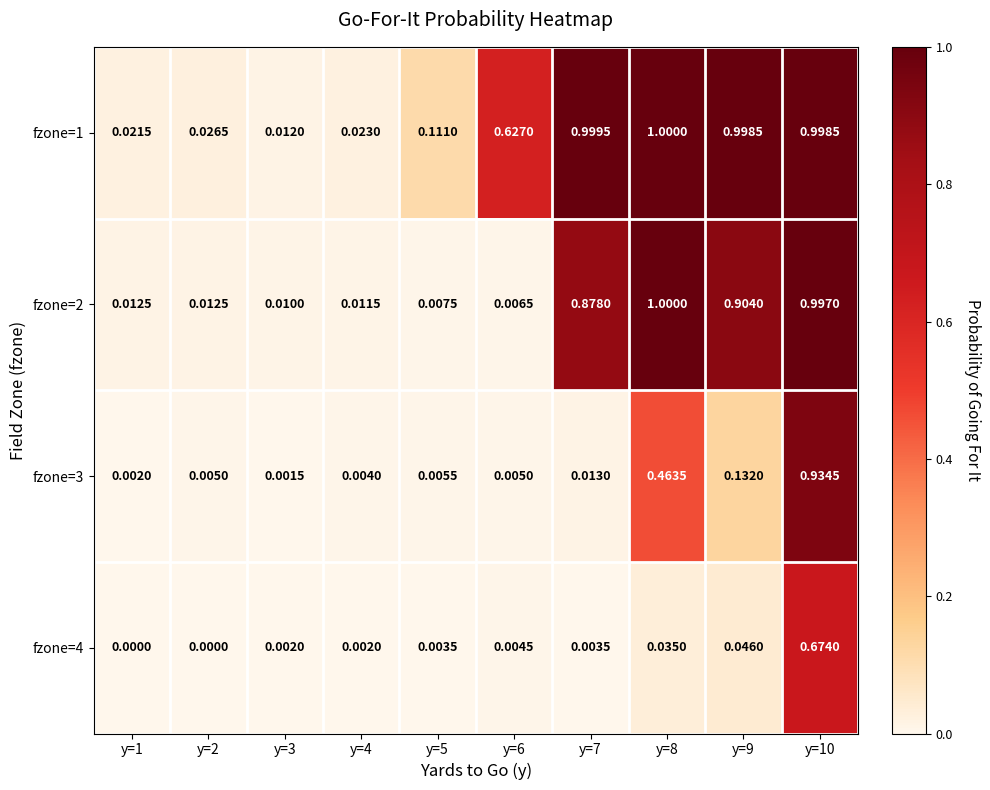

Is the value of fzone=4 at y=6 greater than the value of fzone=3 at y=8?

No